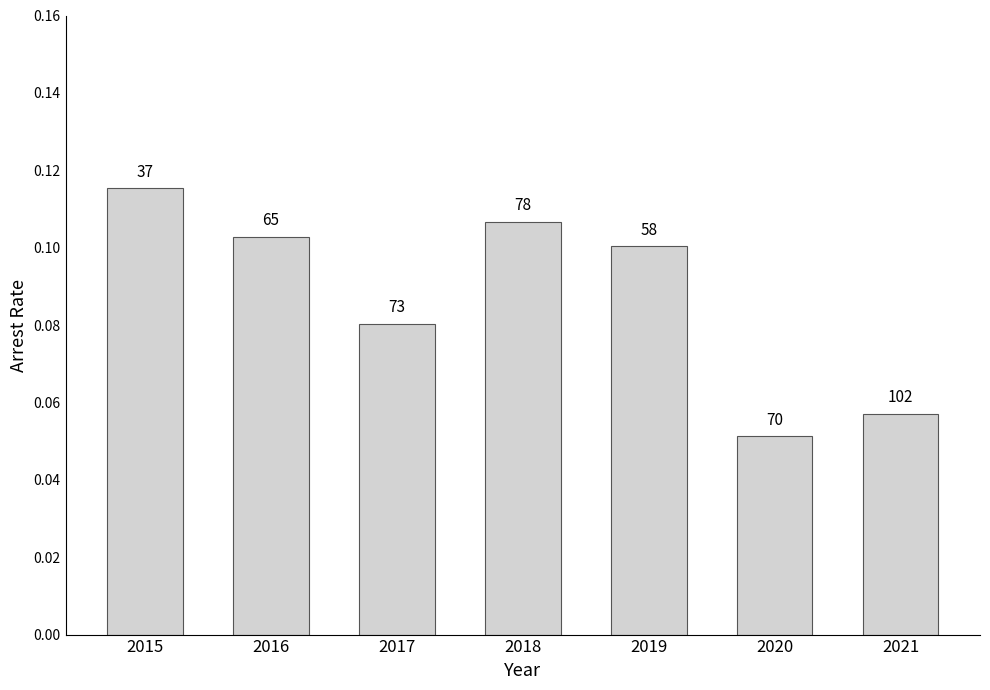

Reading right to left, list all the values displayed in this chart.

0.1	0.1	0.1	0.1	0.1	0.1	0.1